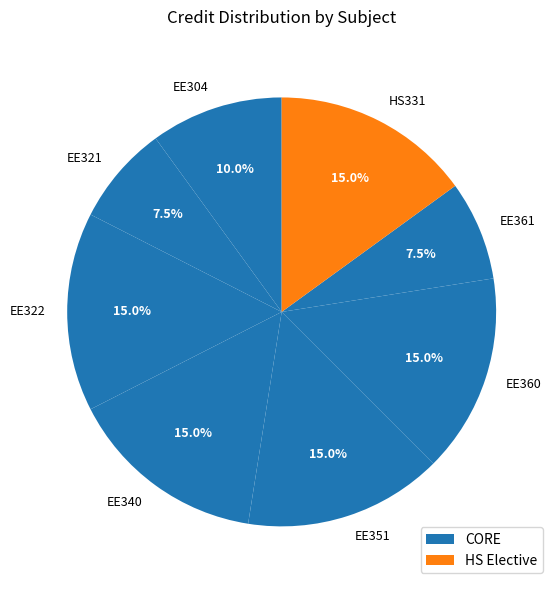

Between EE340 and EE321, which is larger?

EE340